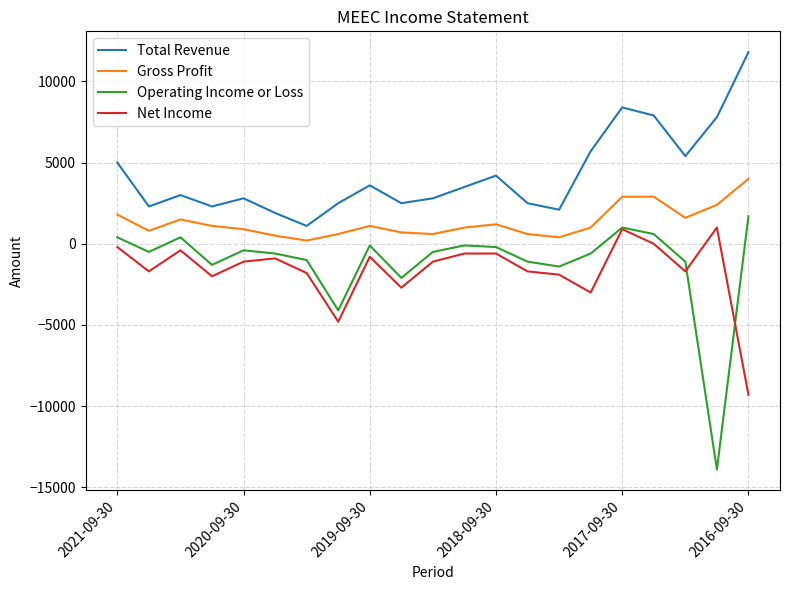

True or false: Gross Profit and Total Revenue cross at least once.

False